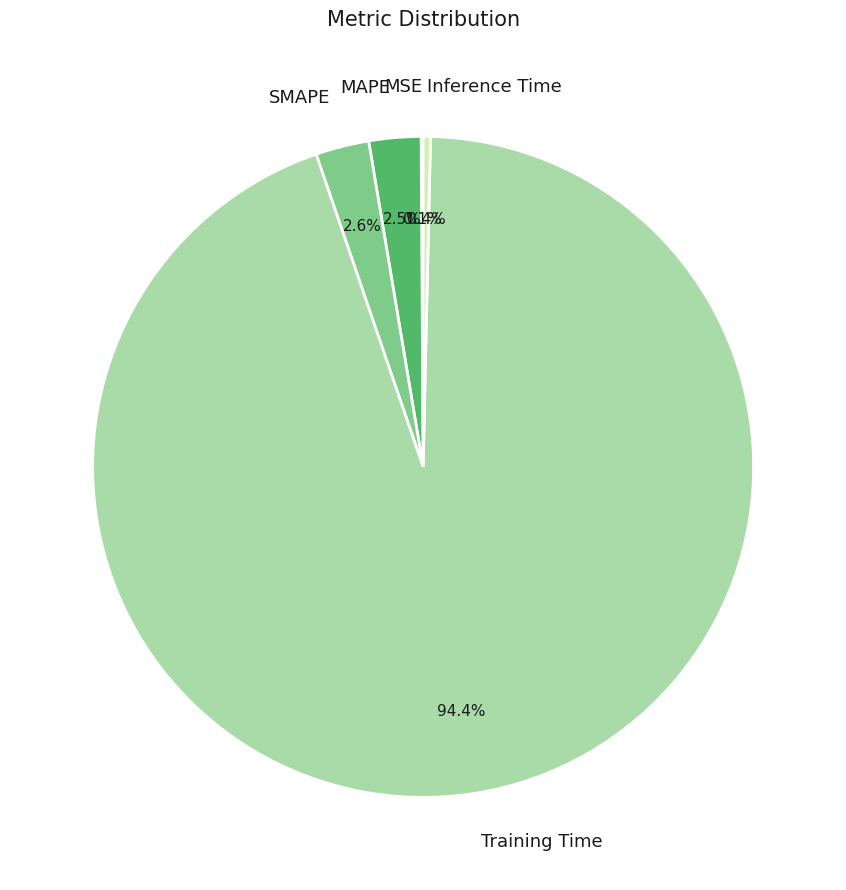

Which slice is the largest?

Training Time